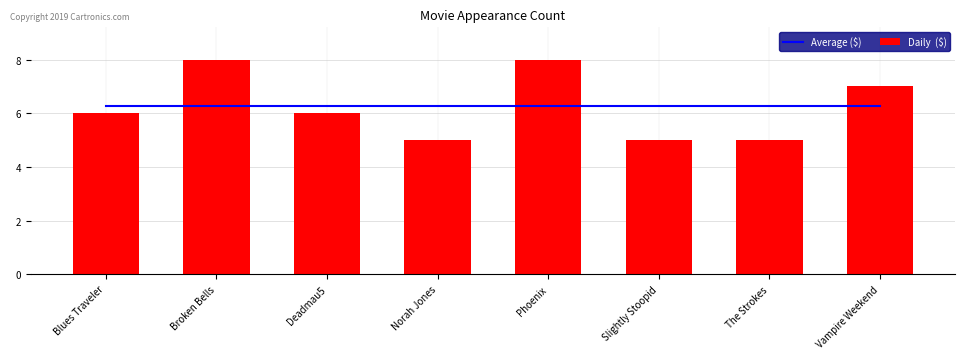

At how many categories does at least one series exceed 5?

8